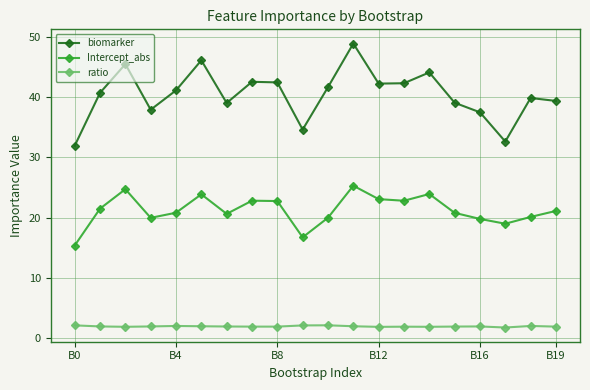

Which series has the largest total across all categories?

biomarker